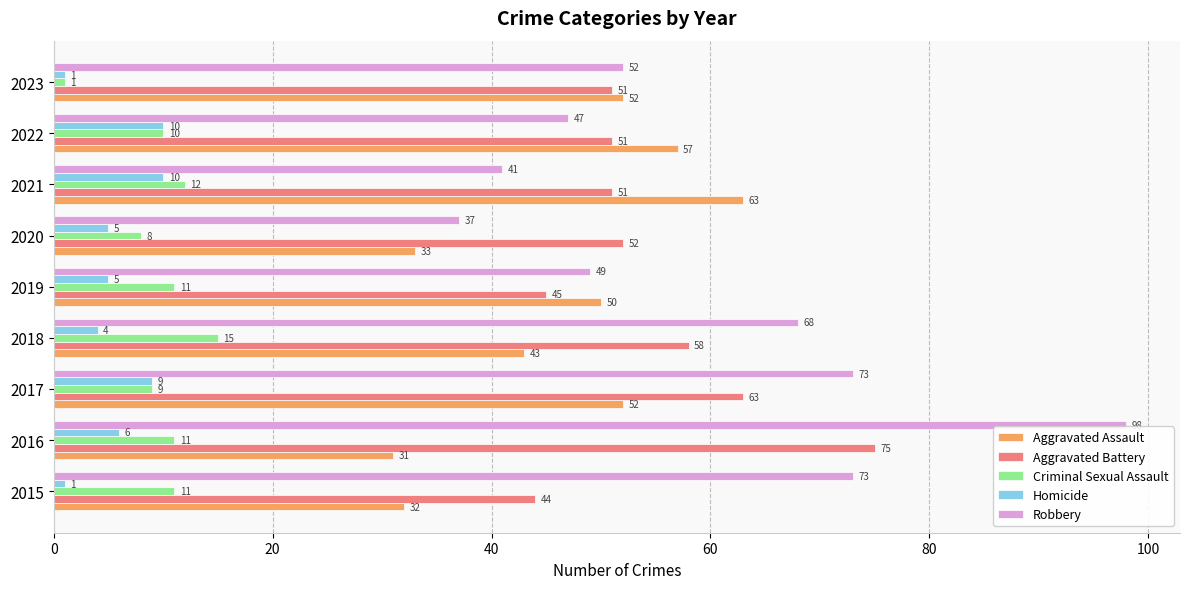

What are all the series names shown in the legend?

Aggravated Assault, Aggravated Battery, Criminal Sexual Assault, Homicide, Robbery